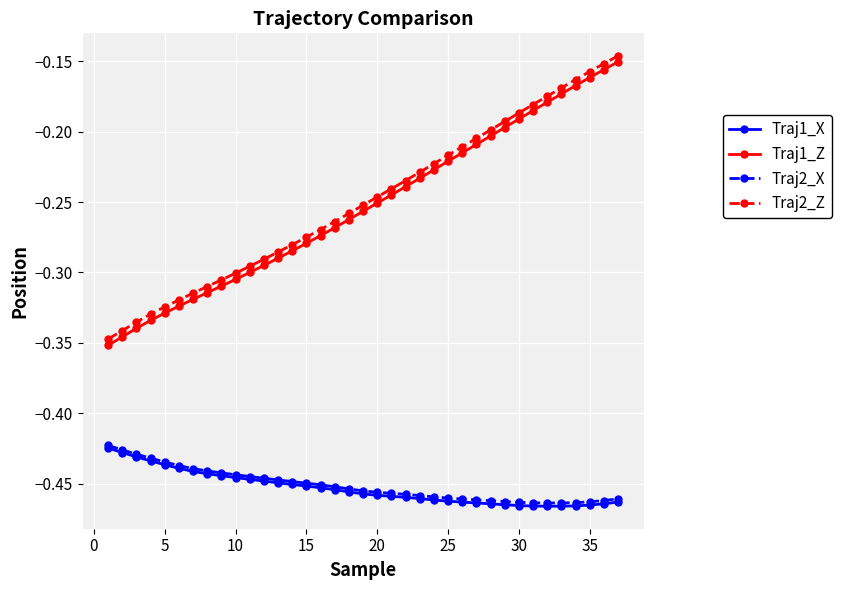

Which series has the largest range (max minus min)?

Traj1_Z